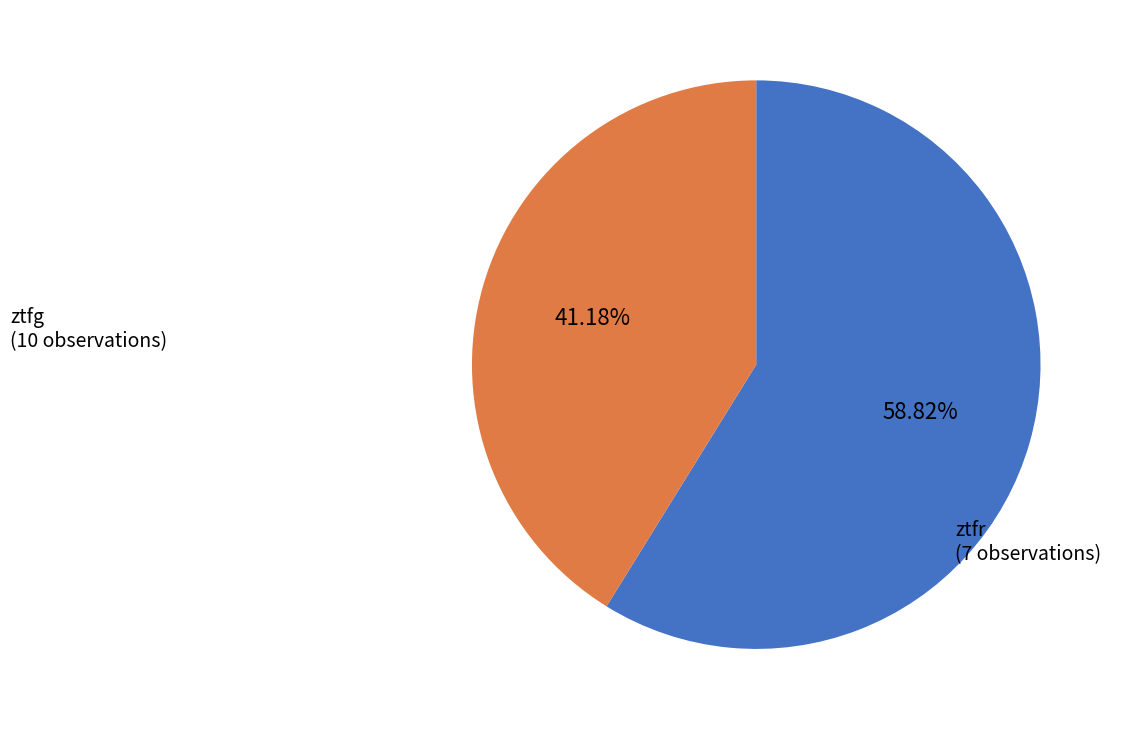

Does any single category account for the majority?

Yes